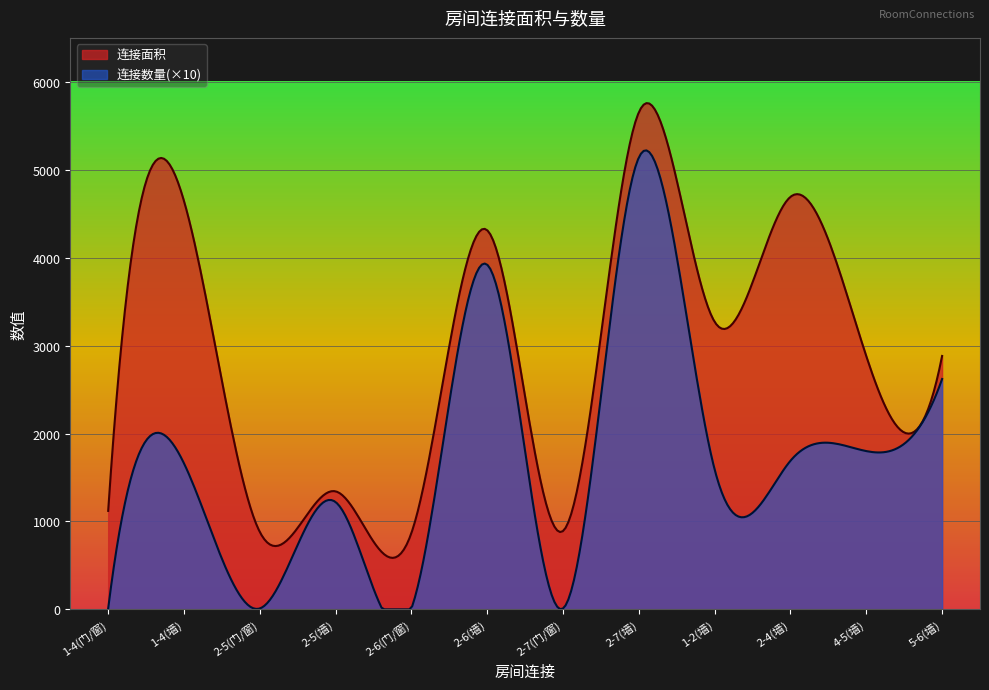

How many data points in 连接面积 are above 2882?

5